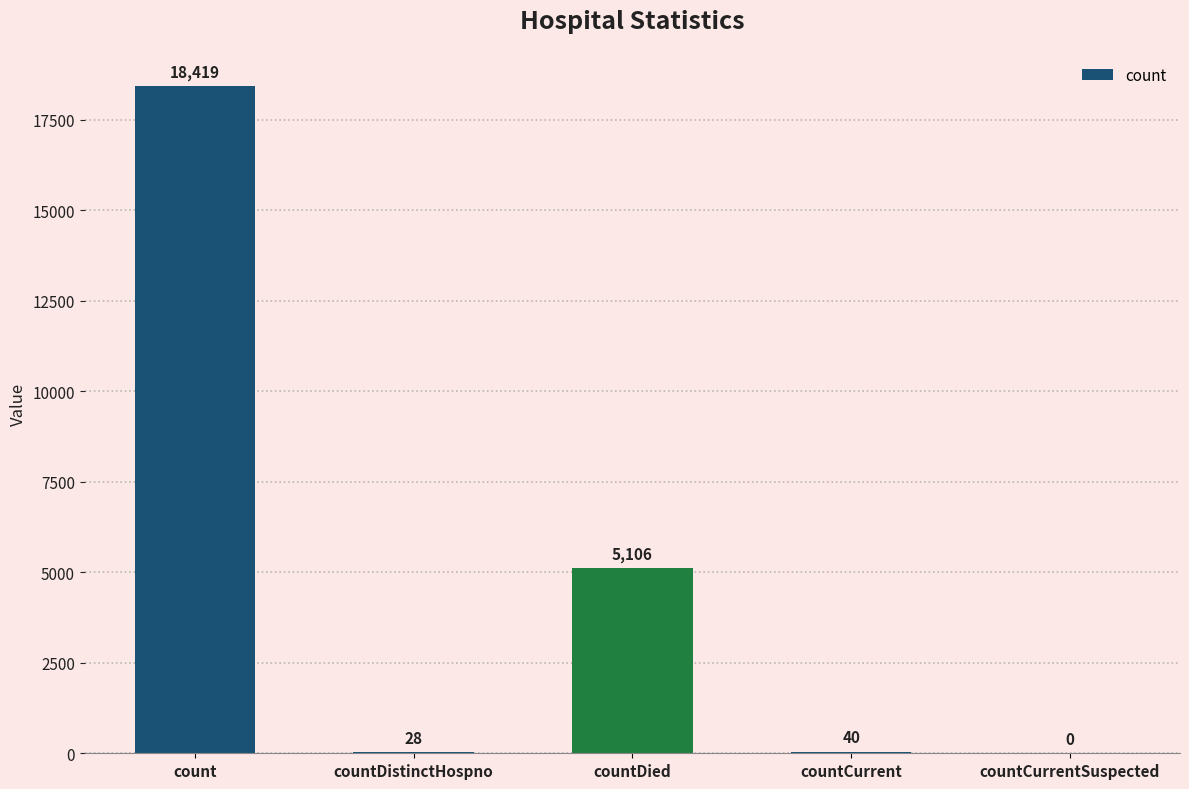

Which label corresponds to the largest value in the chart?

count